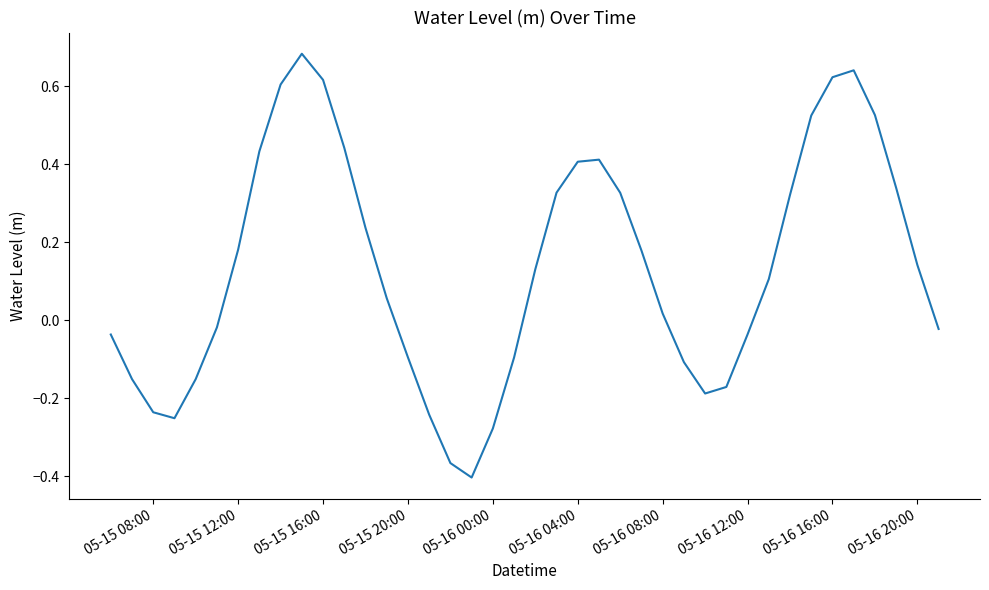

What is the difference between the maximum and minimum values?

1.1